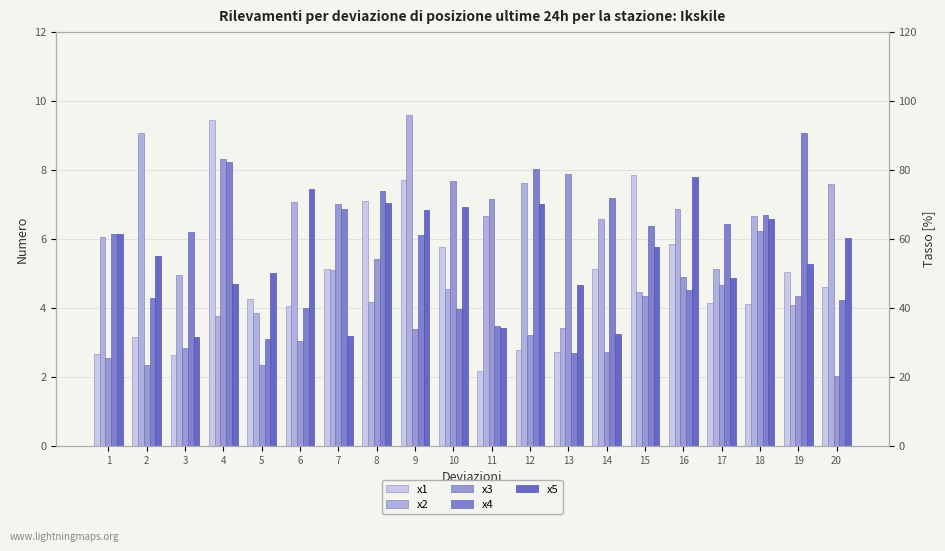

Is it true that x4 equals 6.4 at 17?

True